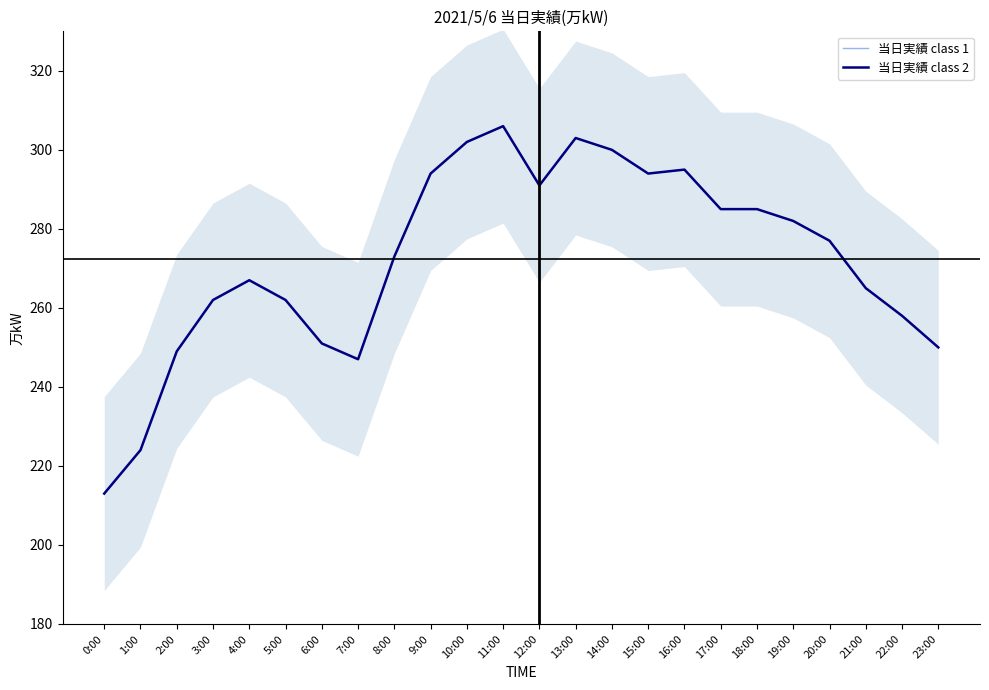

How many lines are shown in the chart?

2